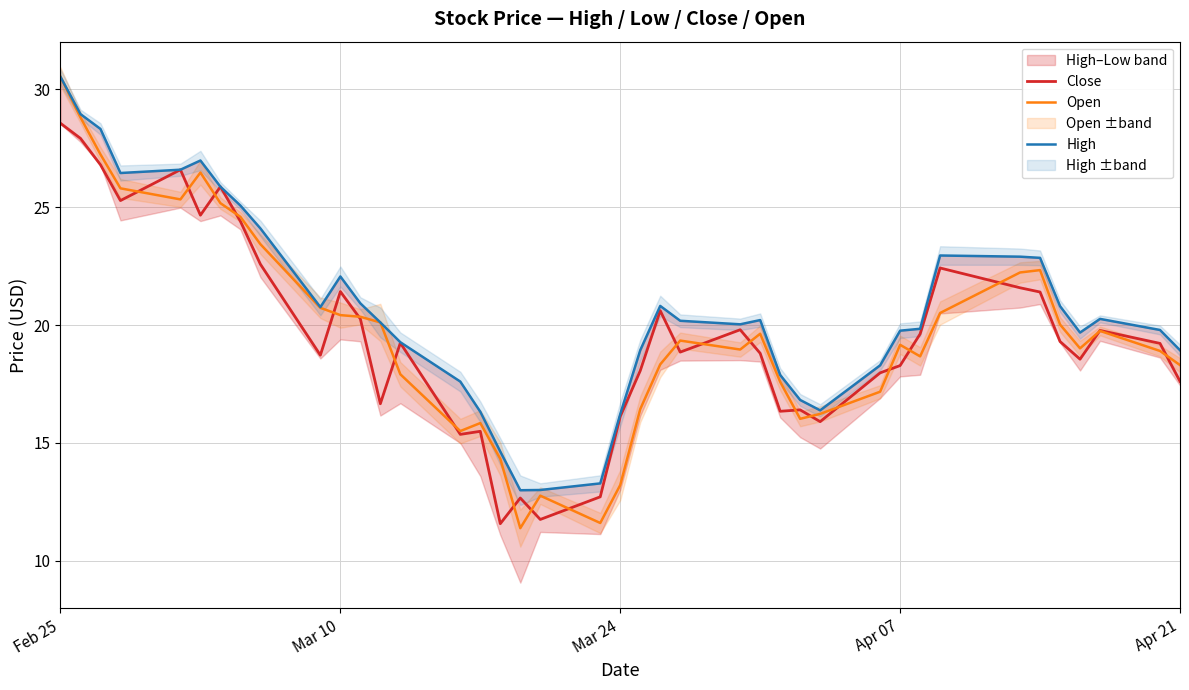

True or false: Open has more than 1 points higher than both neighbors.

True